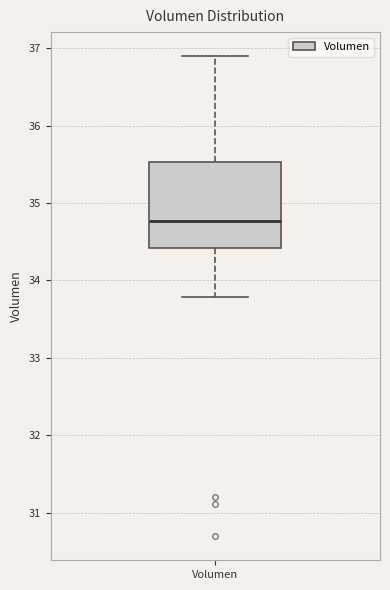

Read this box plot against the y-axis: the position of the median line, the range covered by the box, and the ends of both whiskers. The values are not printed on the chart, so give them approximately, as read against the axis.

median 34.8, box 34.4 to 35.5, whiskers 33.8 to 36.9